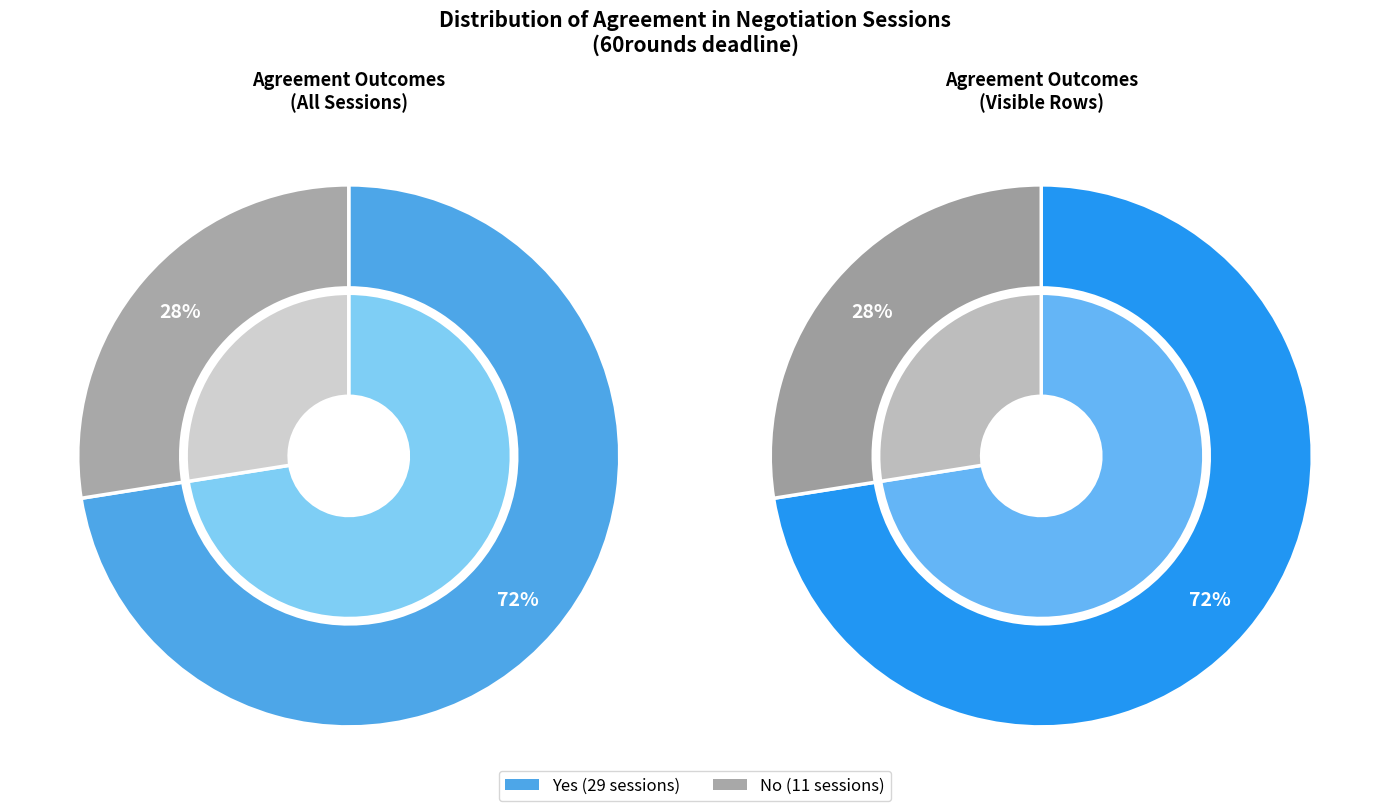

The No slice represents 44% of the pie. True or false?

False